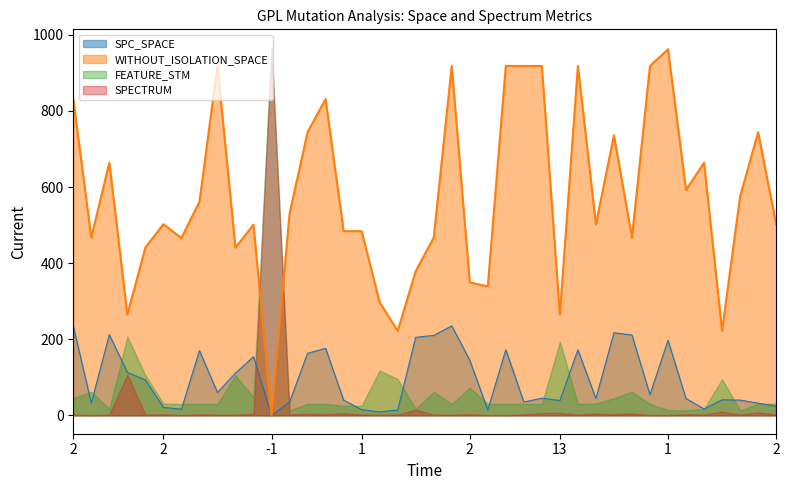

What is the spread (max minus min) of values at 2?

595